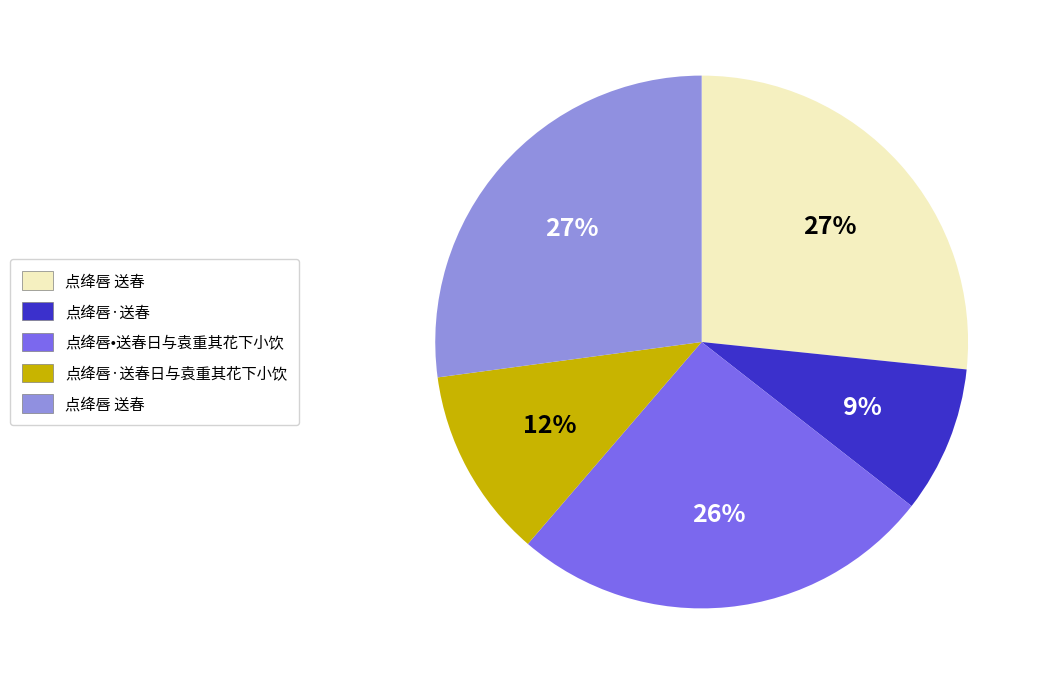

To the nearest percent, what is the average slice percentage?

20%